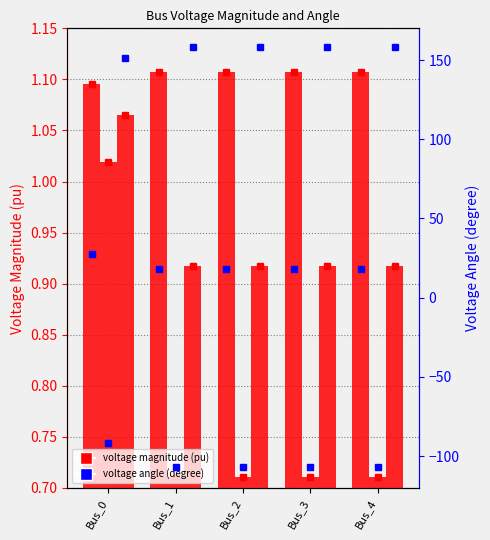

At how many categories does at least one series exceed 1?

5